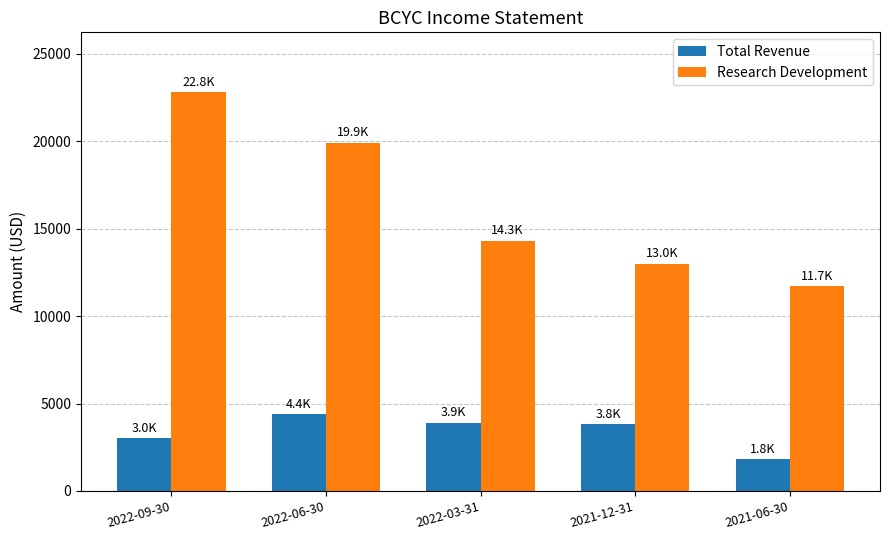

Is the value of Research Development at 2021-06-30 greater than the value of Total Revenue at 2022-06-30?

Yes